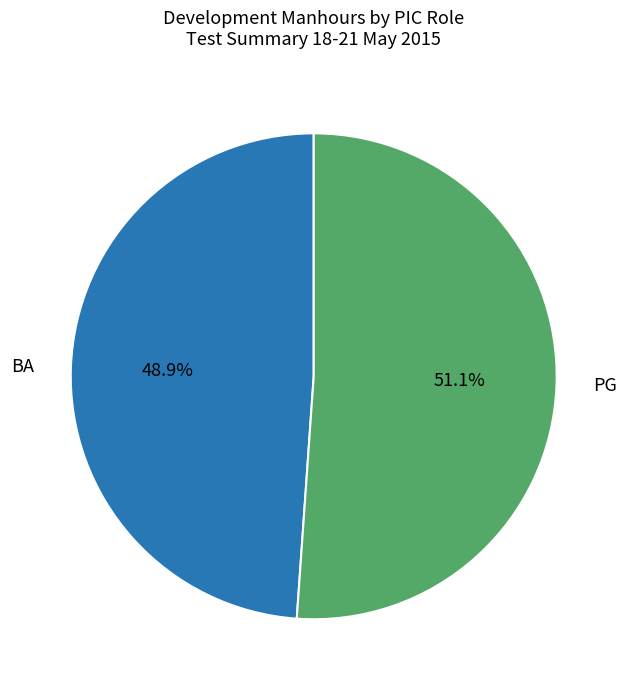

Is it true that PG is 84% of the pie?

False